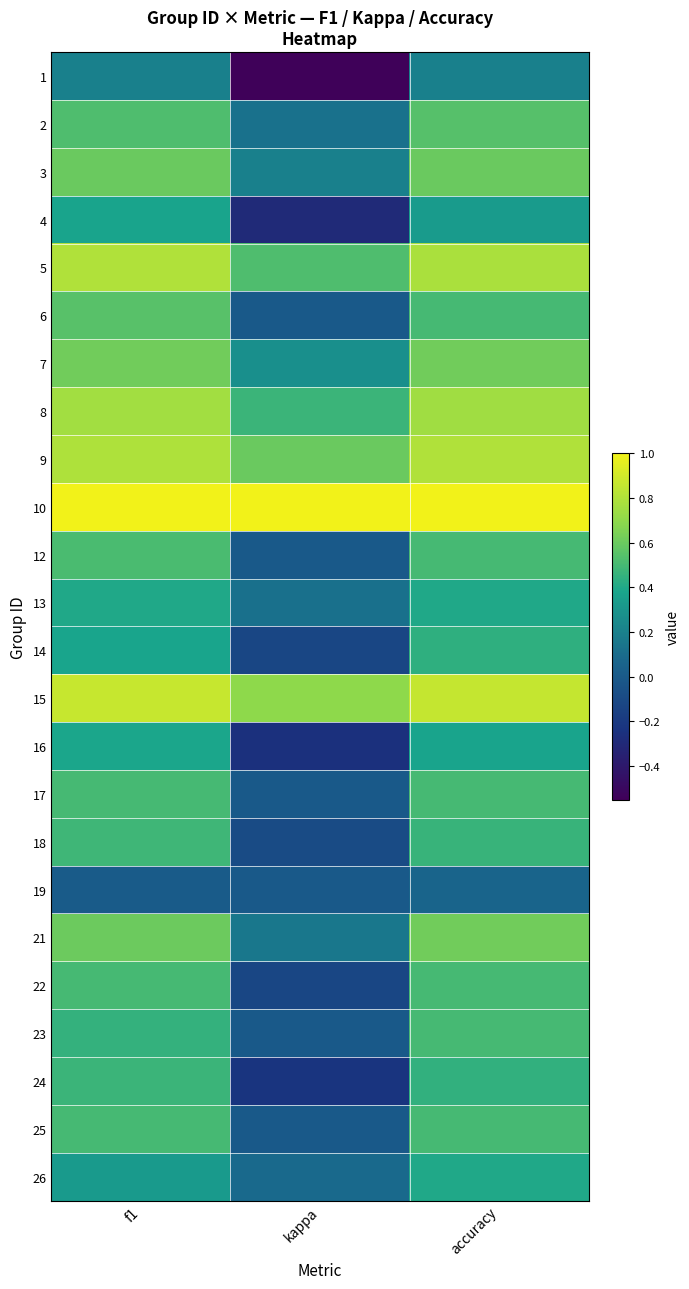

Reading left to right, what are all the values shown in this chart?

1: f1=0.2	kappa=-0.5	accuracy=0.2
2: f1=0.5	kappa=0.1	accuracy=0.5
3: f1=0.6	kappa=0.2	accuracy=0.6
4: f1=0.4	kappa=-0.3	accuracy=0.3
5: f1=0.8	kappa=0.5	accuracy=0.8
6: f1=0.5	kappa=0.0	accuracy=0.5
7: f1=0.6	kappa=0.3	accuracy=0.6
8: f1=0.8	kappa=0.5	accuracy=0.8
9: f1=0.8	kappa=0.6	accuracy=0.8
10: f1=1.0	kappa=1.0	accuracy=1.0
12: f1=0.5	kappa=0.0	accuracy=0.5
13: f1=0.4	kappa=0.1	accuracy=0.4
14: f1=0.4	kappa=-0.1	accuracy=0.4
15: f1=0.9	kappa=0.7	accuracy=0.9
16: f1=0.4	kappa=-0.2	accuracy=0.4
17: f1=0.5	kappa=0.0	accuracy=0.5
18: f1=0.5	kappa=-0.1	accuracy=0.5
19: f1=0.0	kappa=0.0	accuracy=0.1
21: f1=0.6	kappa=0.2	accuracy=0.6
22: f1=0.5	kappa=-0.1	accuracy=0.5
23: f1=0.5	kappa=0.0	accuracy=0.5
24: f1=0.5	kappa=-0.2	accuracy=0.4
25: f1=0.5	kappa=0.0	accuracy=0.5
26: f1=0.3	kappa=0.1	accuracy=0.4